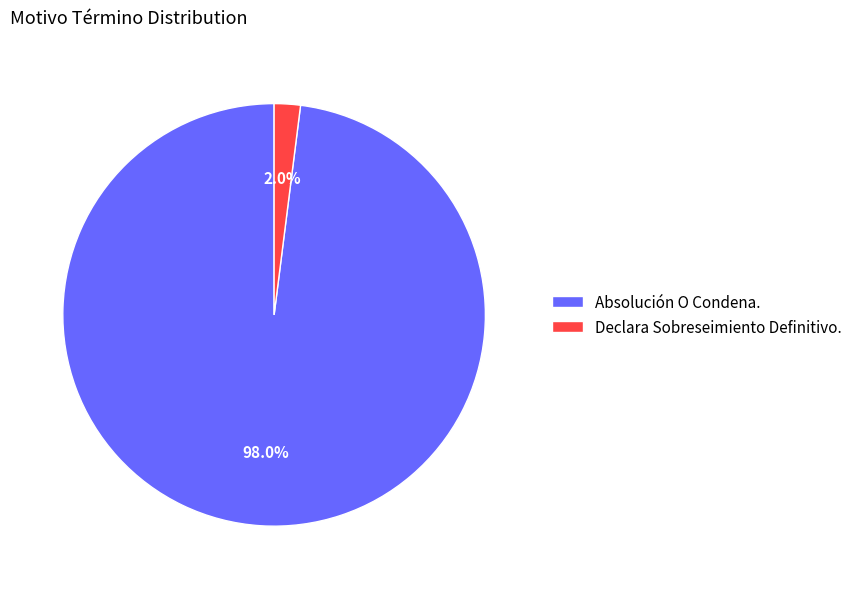

Is Declara Sobreseimiento Definitivo. the majority of the pie?

No